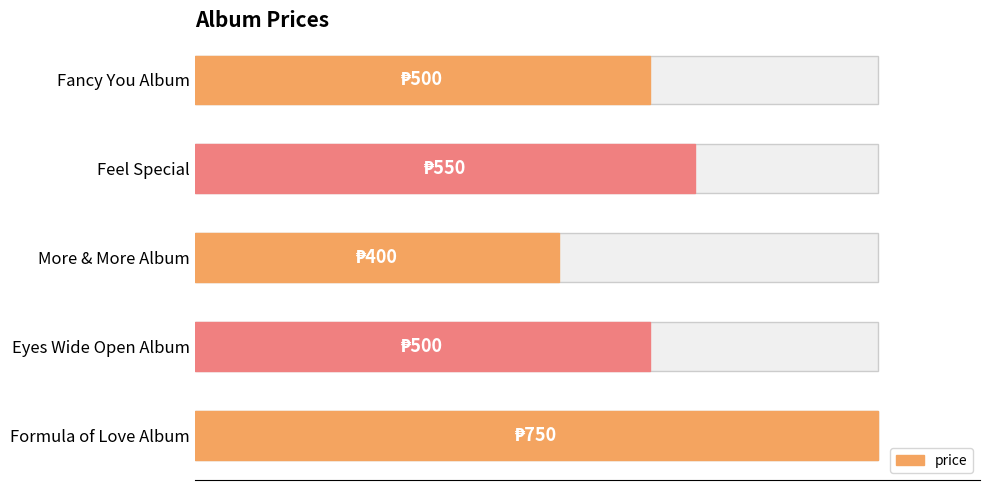

The chart shows a value of 228 at Fancy You Album. True or false?

False